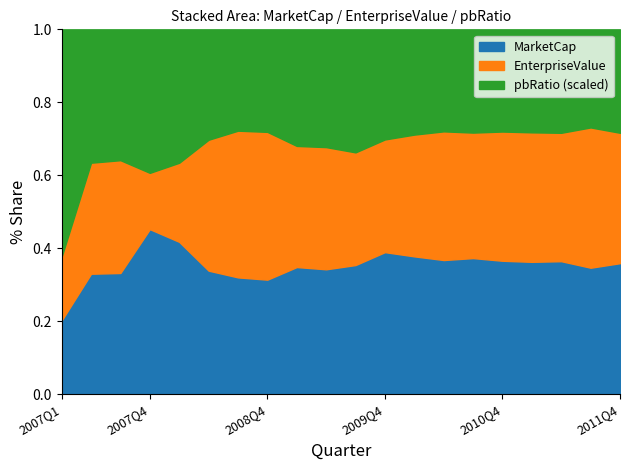

At how many categories does at least one series exceed 54556961?

17